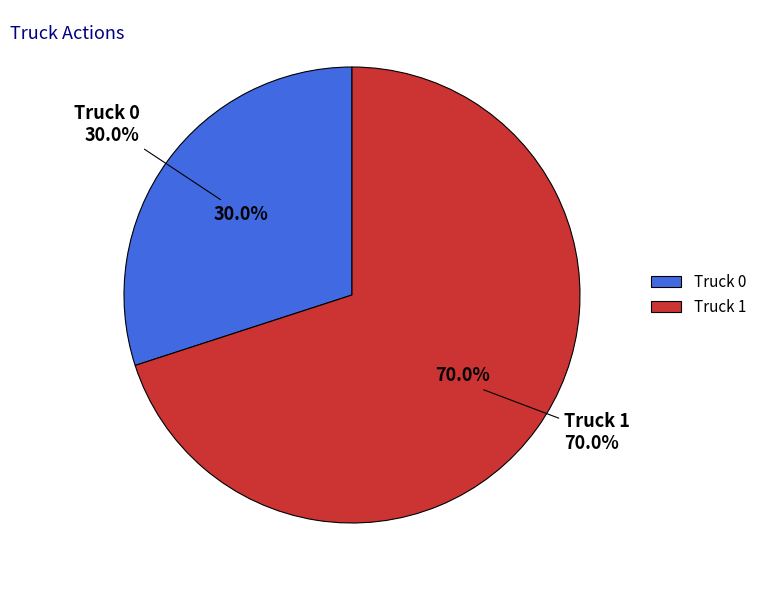

What is the smallest slice in the pie chart?

Truck 0